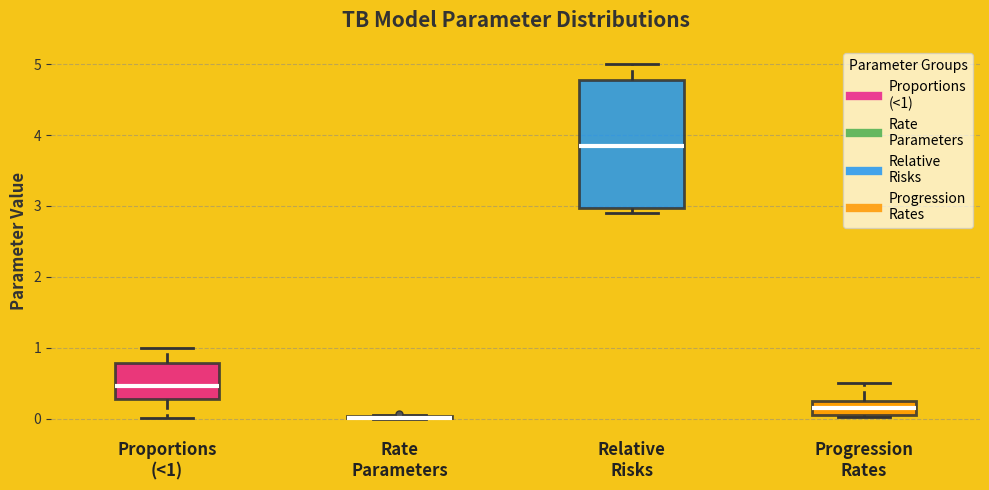

Which box is the tallest, from its lower edge to its upper edge?

Relative Risks